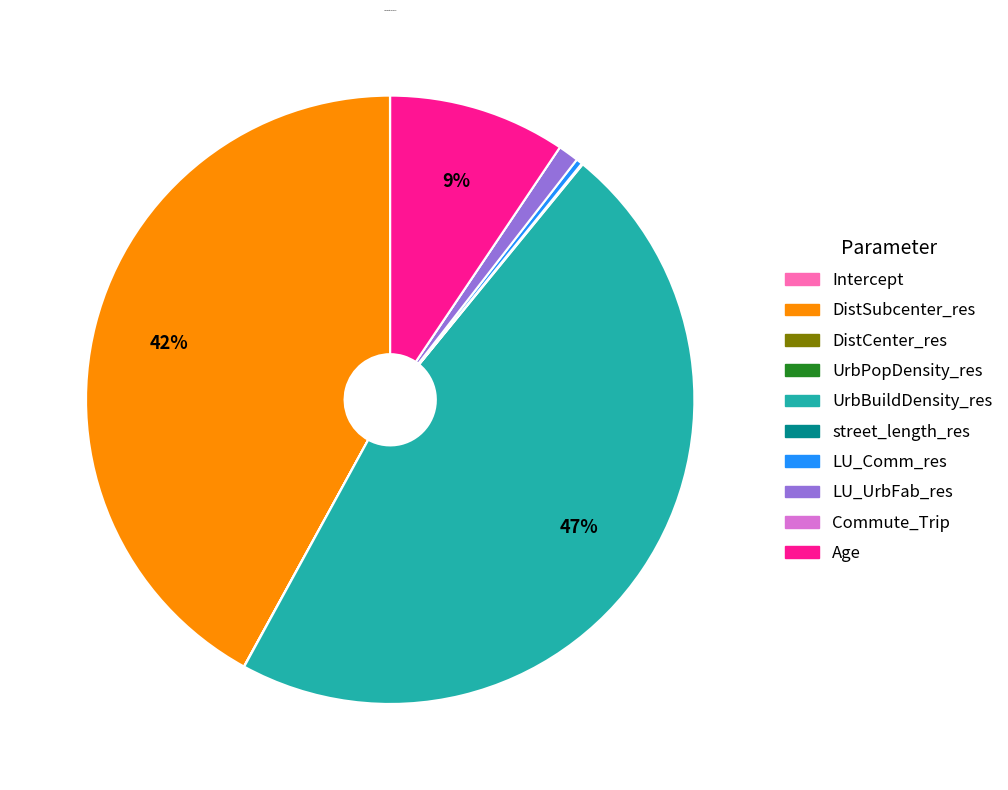

Is there any slice that represents more than half of the pie?

No